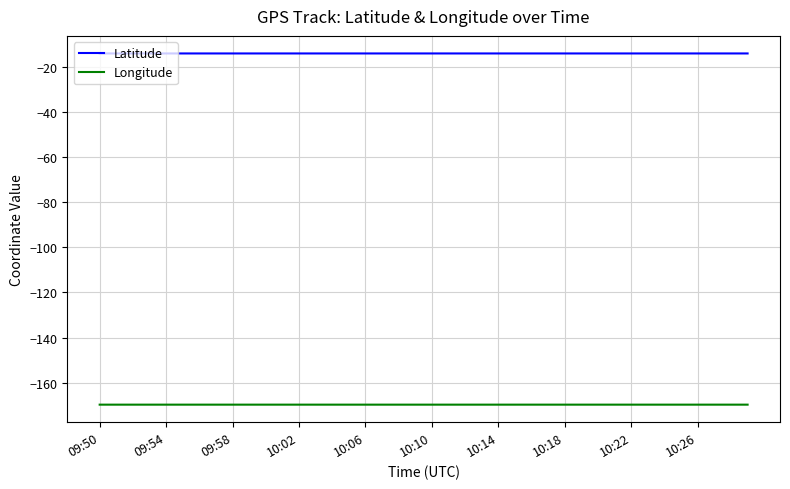

Which series has the largest total across all categories?

Latitude